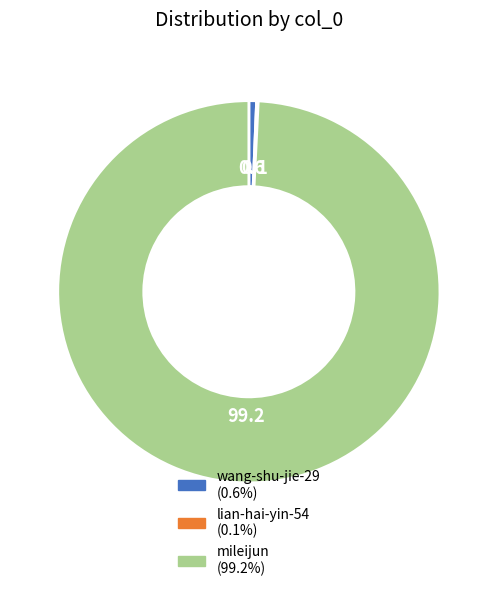

Which category has the biggest portion of the pie?

mileijun